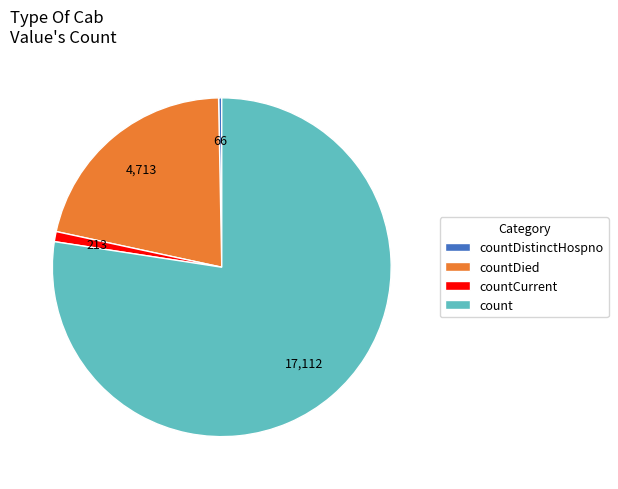

Which category has the biggest portion of the pie?

count